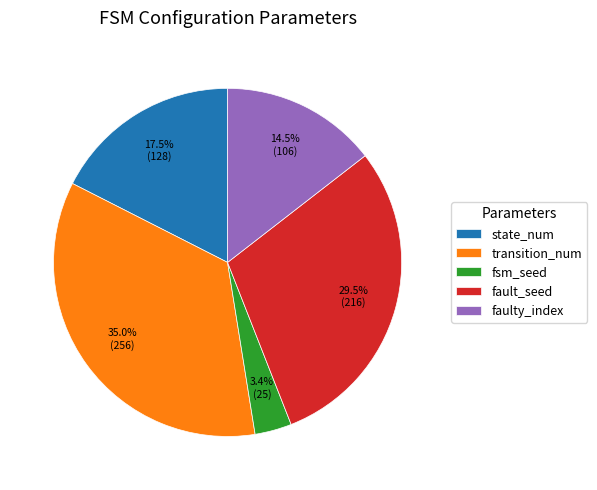

What is the smallest slice in the pie chart?

fsm_seed